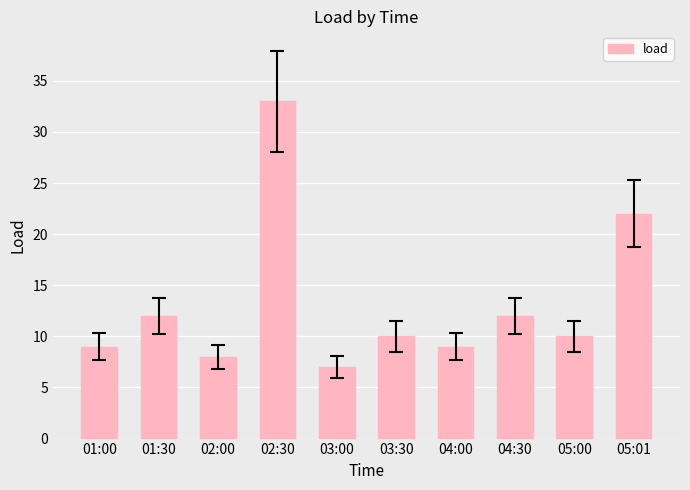

What is the sum of the values at 05:01 and 03:00?

29